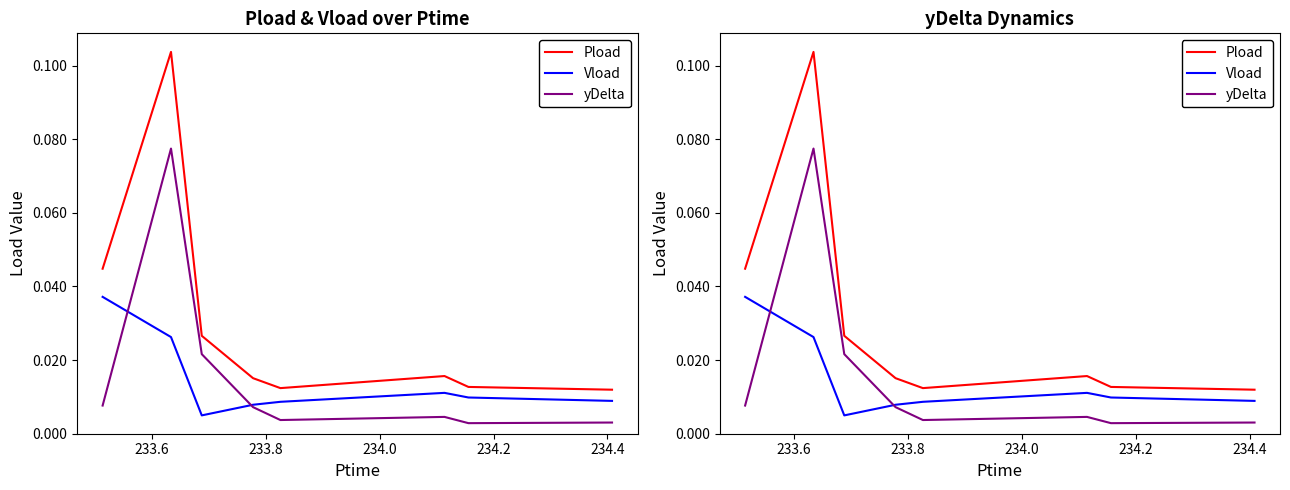

True or false: Pload and yDelta cross at least once.

False